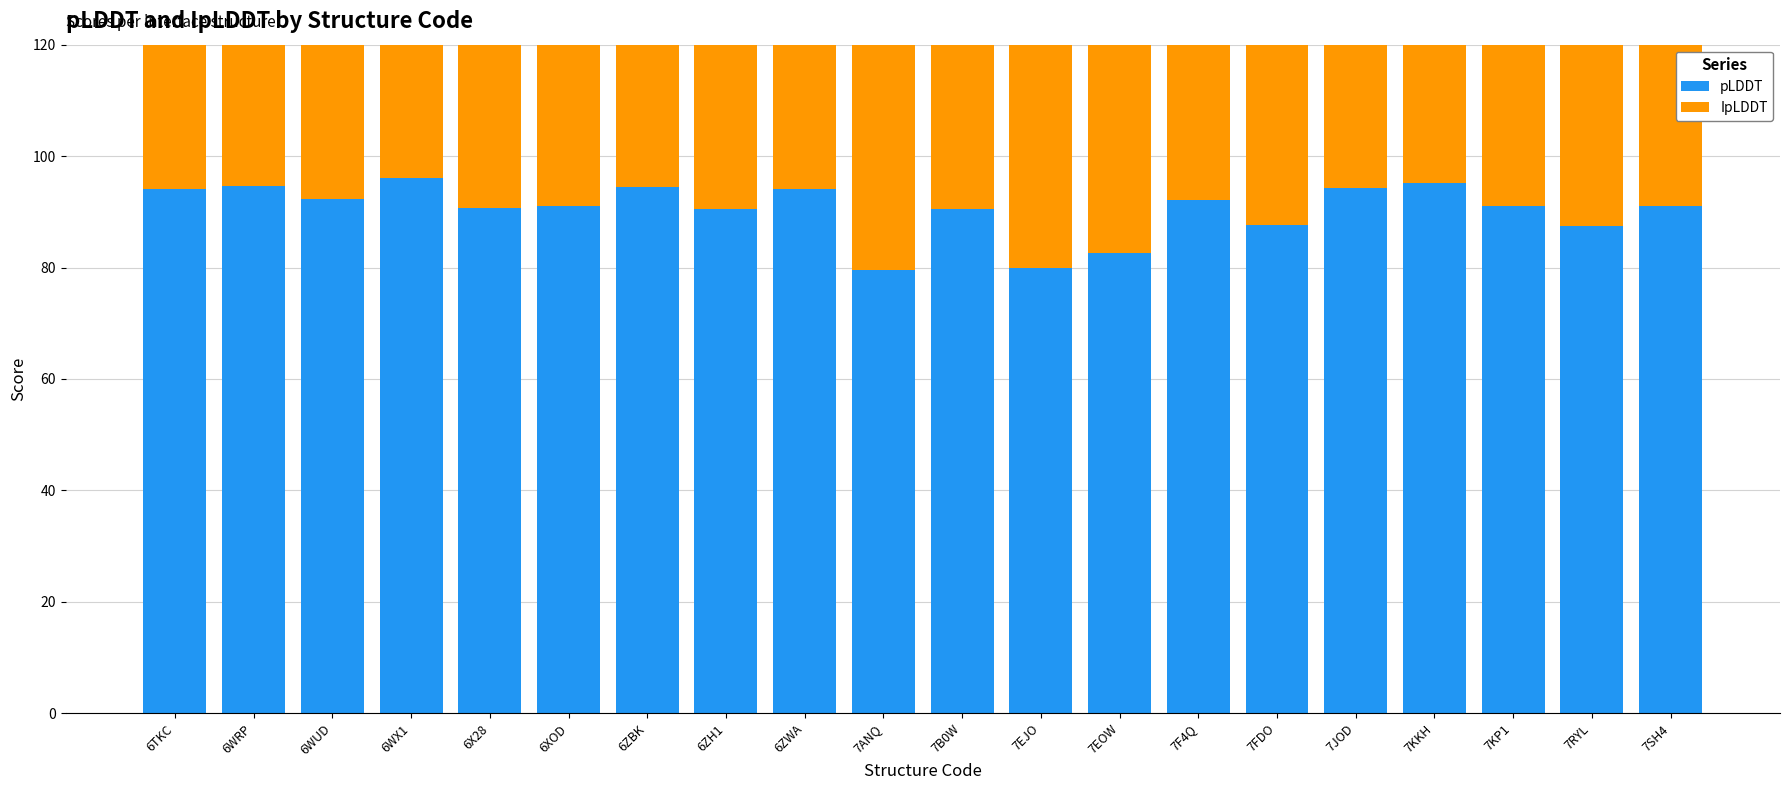

What are all the series names shown in the legend?

pLDDT, IpLDDT